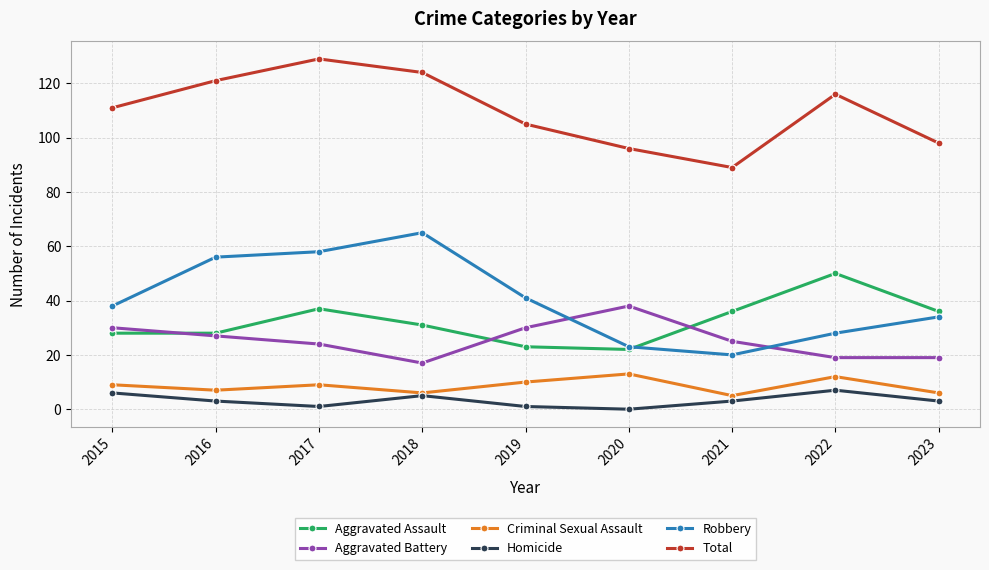

Count the Criminal Sexual Assault values in the range 6 to 10.

6